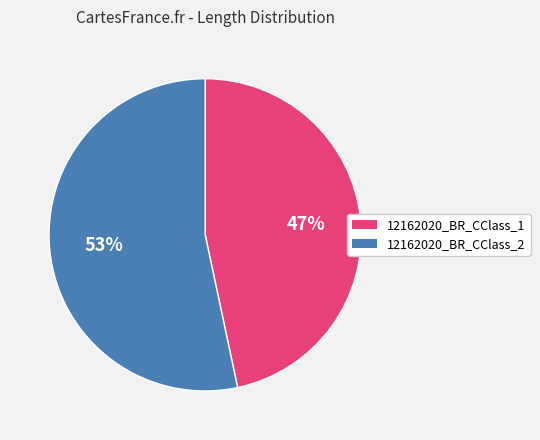

To the nearest percent, what is the average slice percentage?

50%